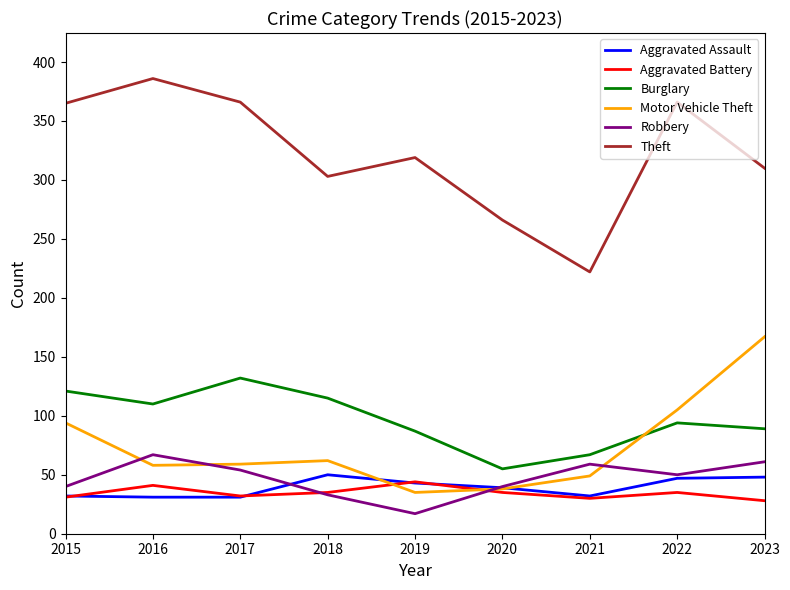

What is the sum of all Aggravated Assault values?

353